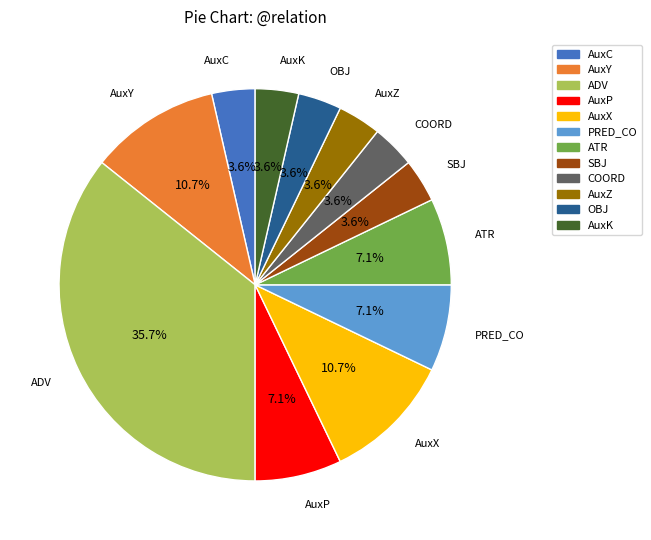

Between AuxC and AuxP, which is larger?

AuxP